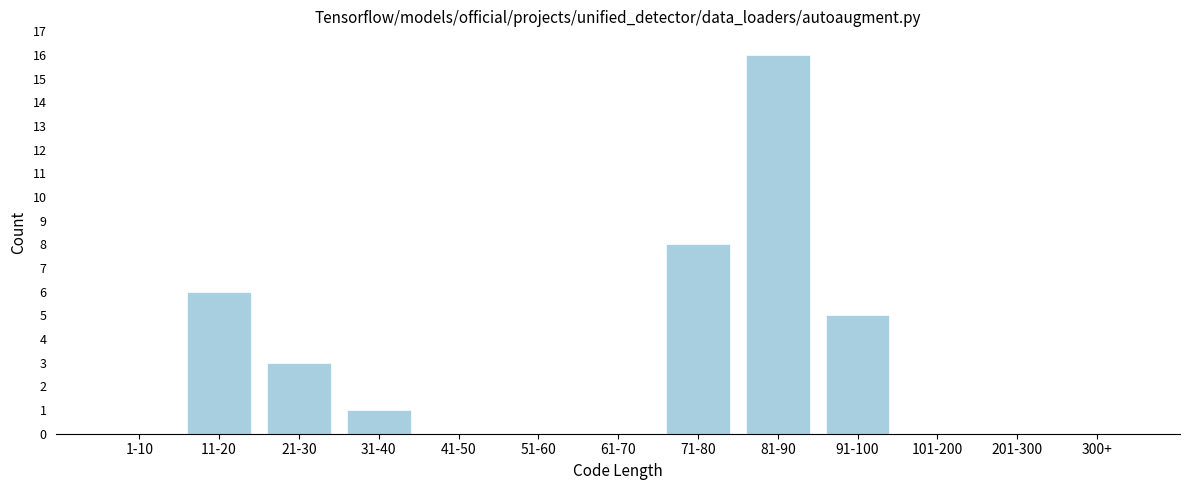

Reading right to left, transcribe all the data shown in this chart.

300+=0	201-300=0	101-200=0	91-100=5	81-90=16	71-80=8	61-70=0	51-60=0	41-50=0	31-40=1	21-30=3	11-20=6	1-10=0